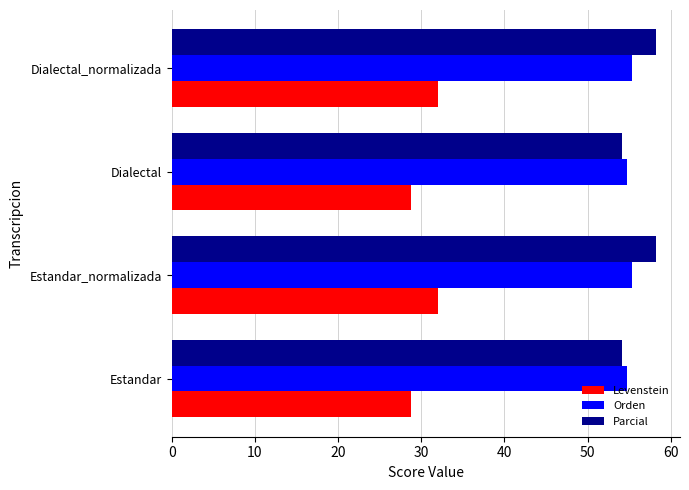

Rank the series by their maximum value, from highest to lowest.

Parcial, Orden, Levenstein